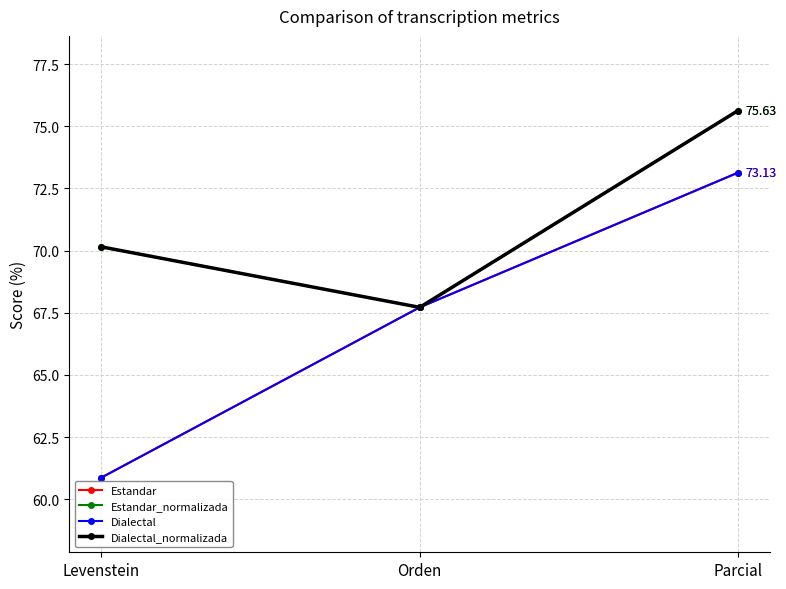

At how many categories does at least one series exceed 68?

2